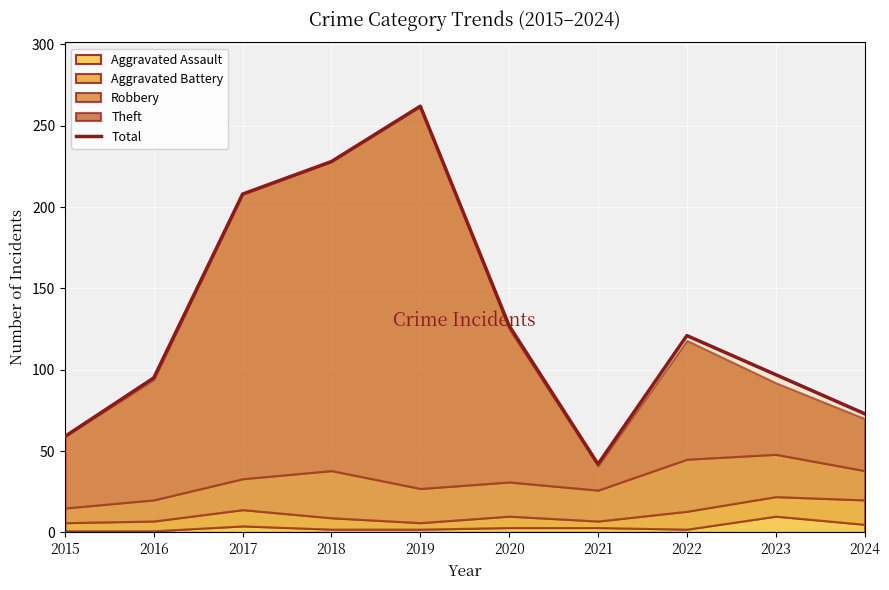

The value at 2019 is 74. True or false?

False